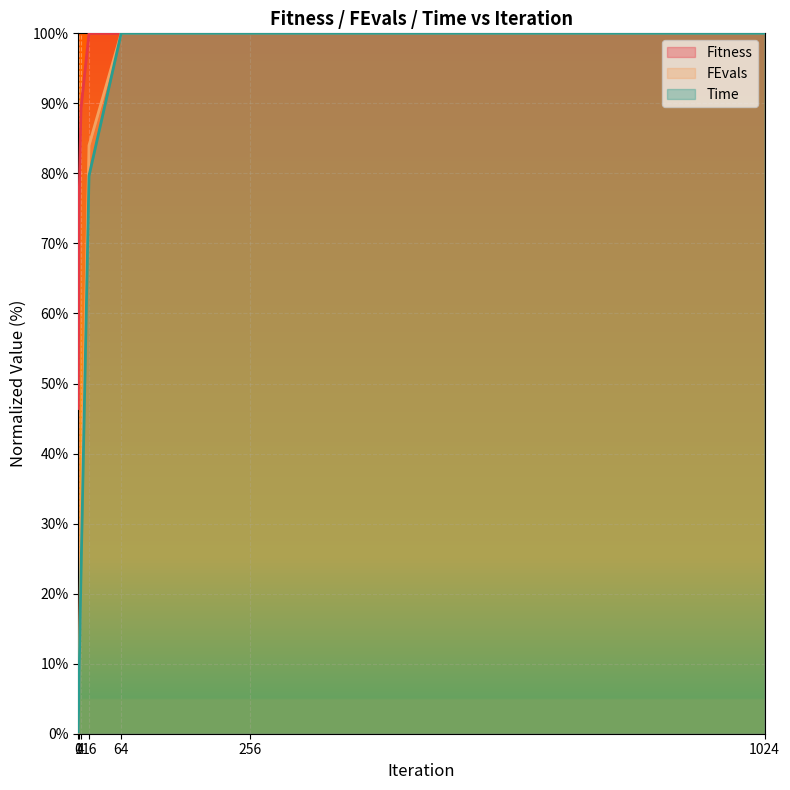

How many lines are shown in the chart?

3